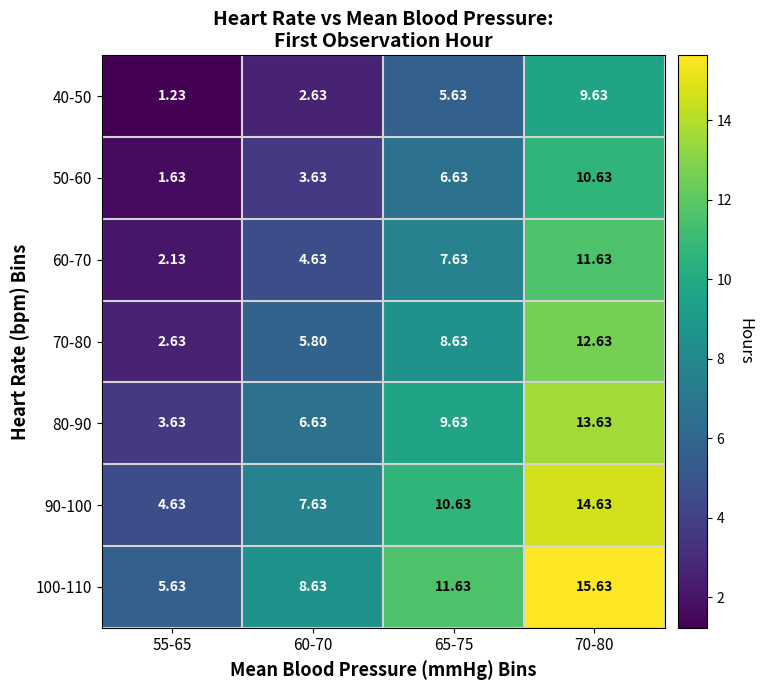

Is the value of 60-70 at 55-65 greater than the value of 100-110 at 60-70?

No